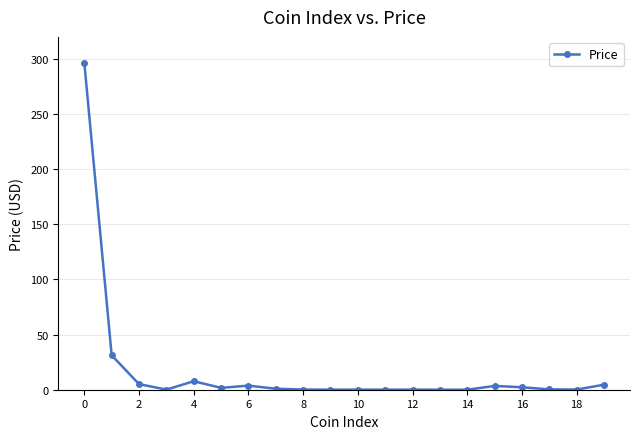

What is the difference between the maximum and minimum values?

296.4